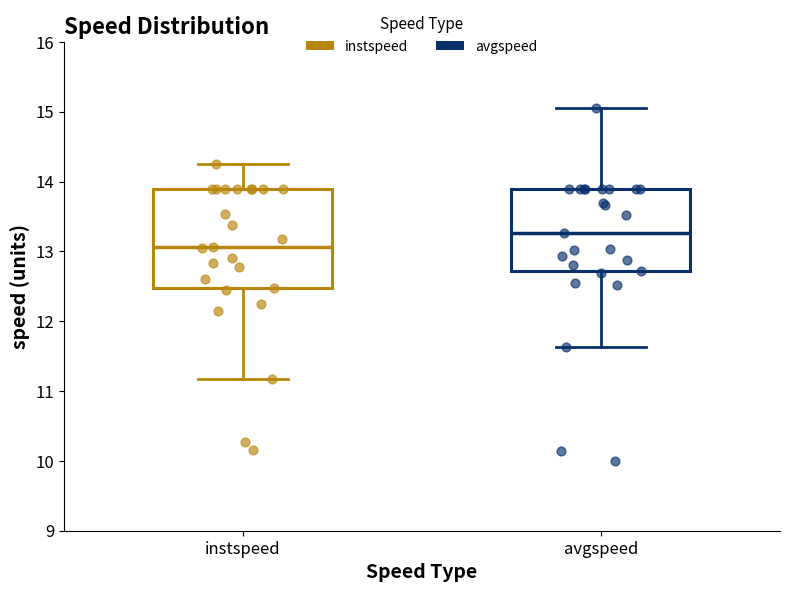

Reading left to right, transcribe this box plot: for each box, give where its median line is, the range the box spans, and where its two whiskers end, as read against the y-axis. The values are not printed on the chart, so give them approximately, as read against the axis.

instspeed: median 13.1, box 12.5 to 13.9, whiskers 11.2 to 14.3
avgspeed: median 13.3, box 12.7 to 13.9, whiskers 11.6 to 15.1